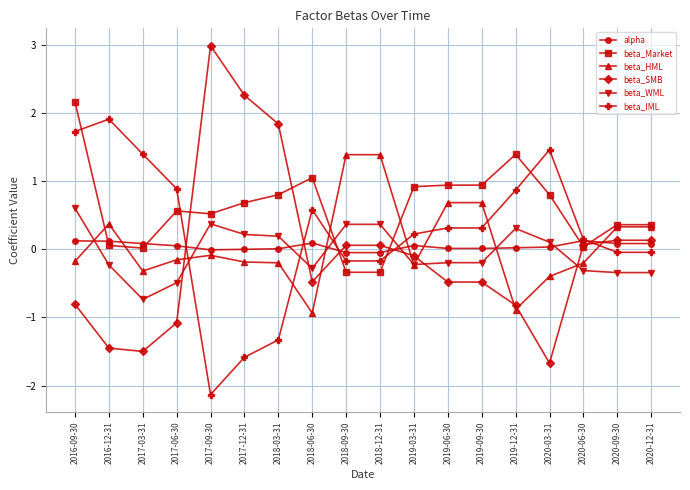

At which label is beta_WML closest to 0?

2020-03-31